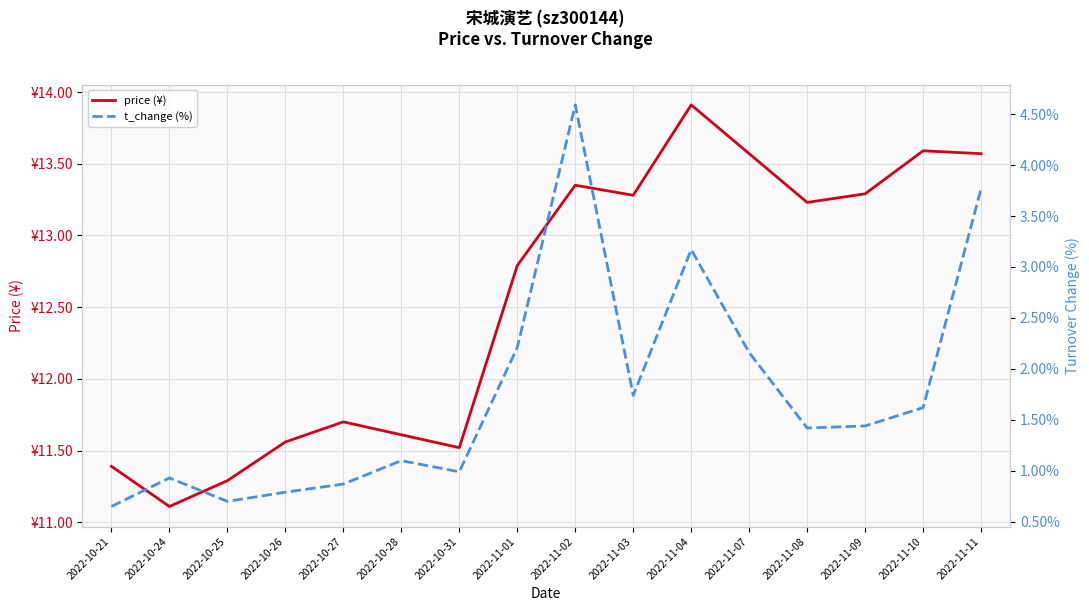

True or false: price (¥) and t_change (%) cross at least once.

False